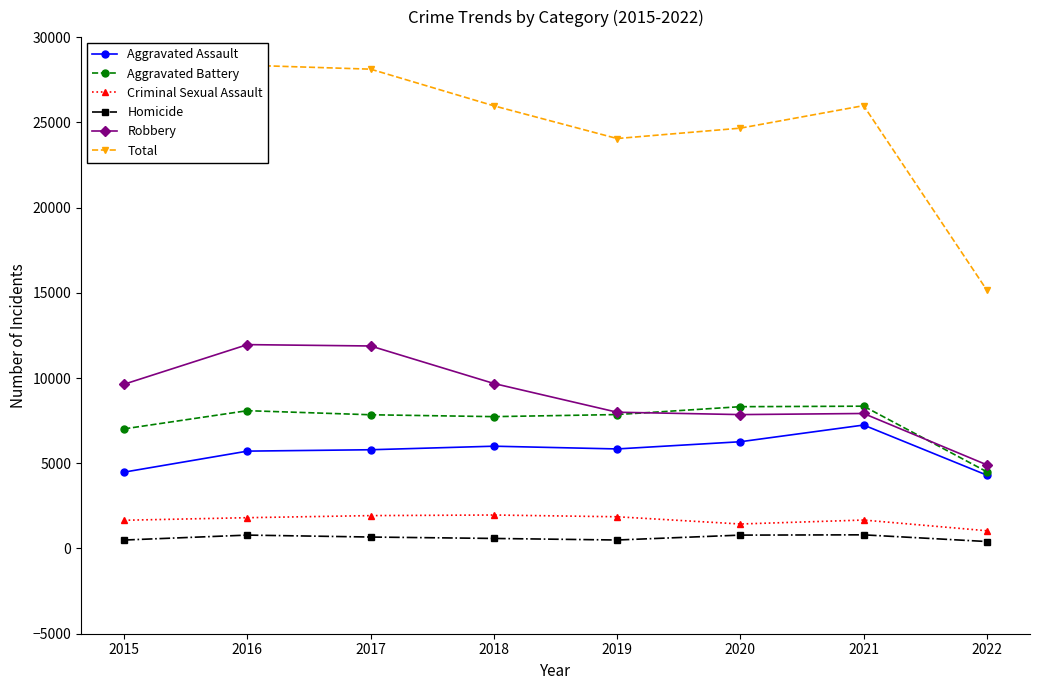

At how many categories does at least one series exceed 20567?

7